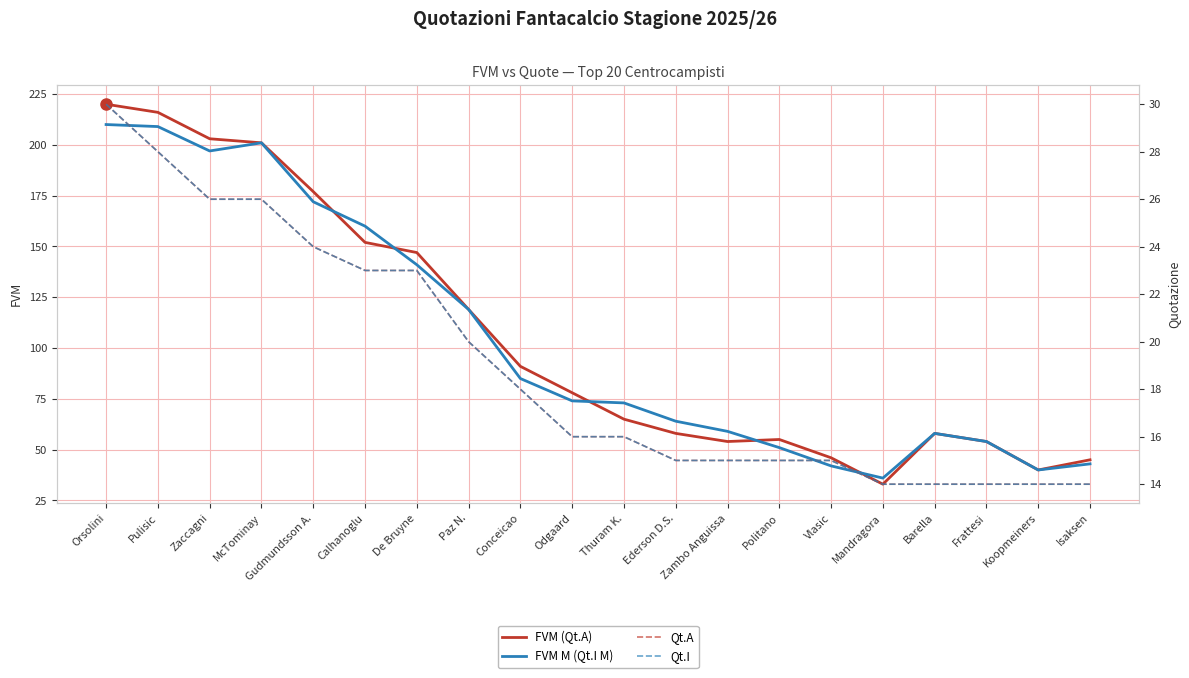

What is the minimum value shown in the chart?

14